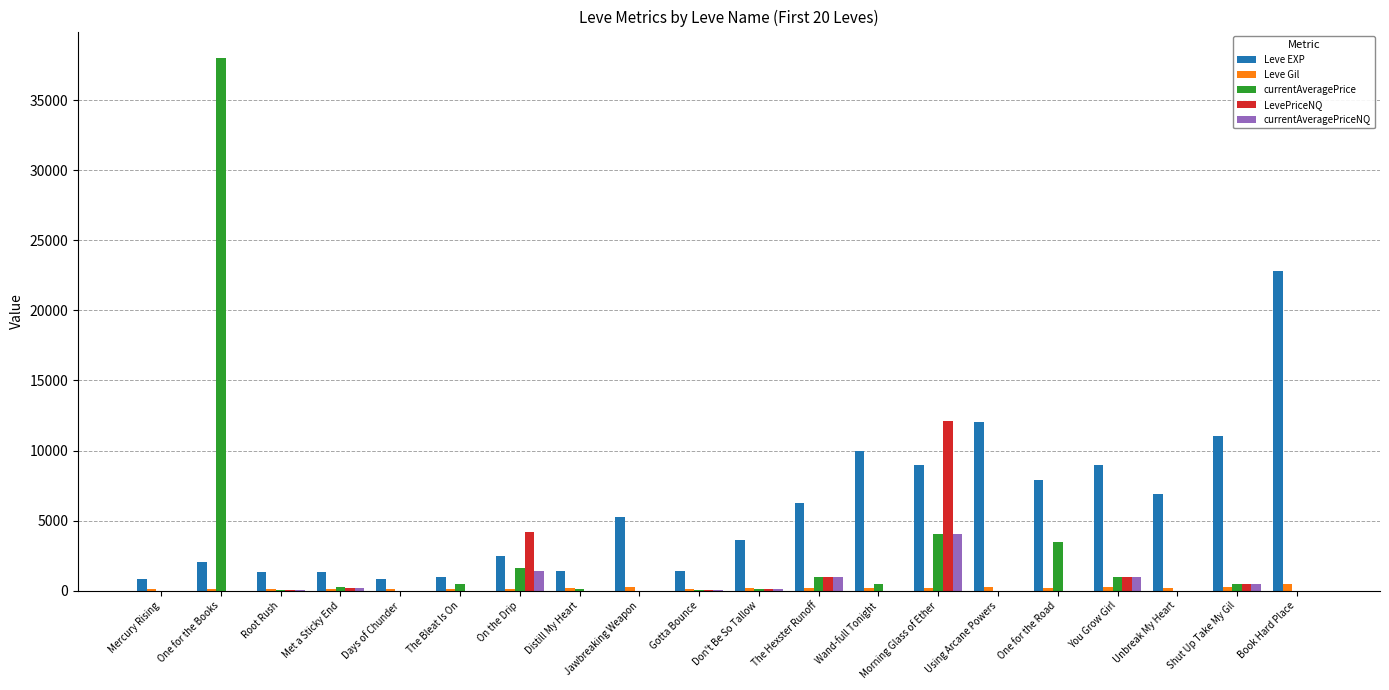

What is the greatest value displayed?

38000